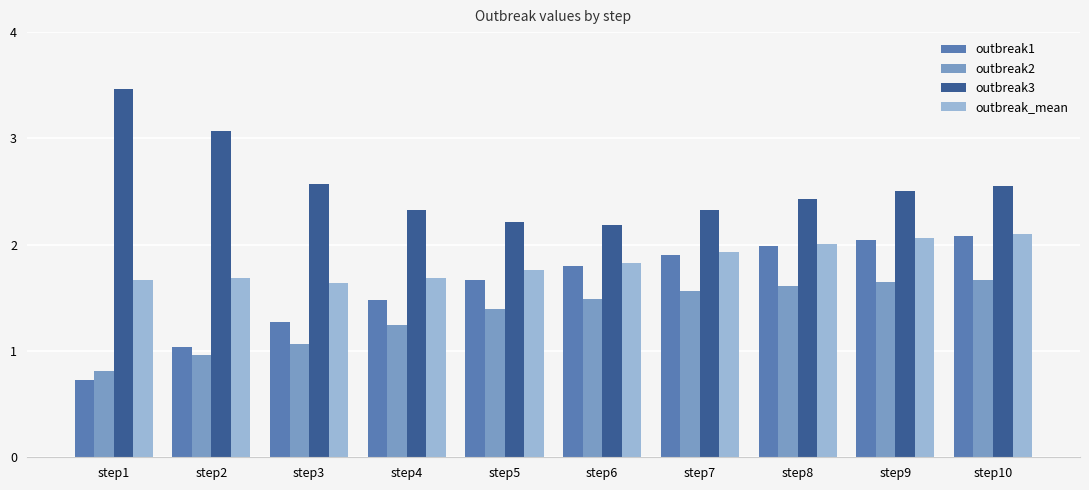

Which series has the largest total across all categories?

outbreak3